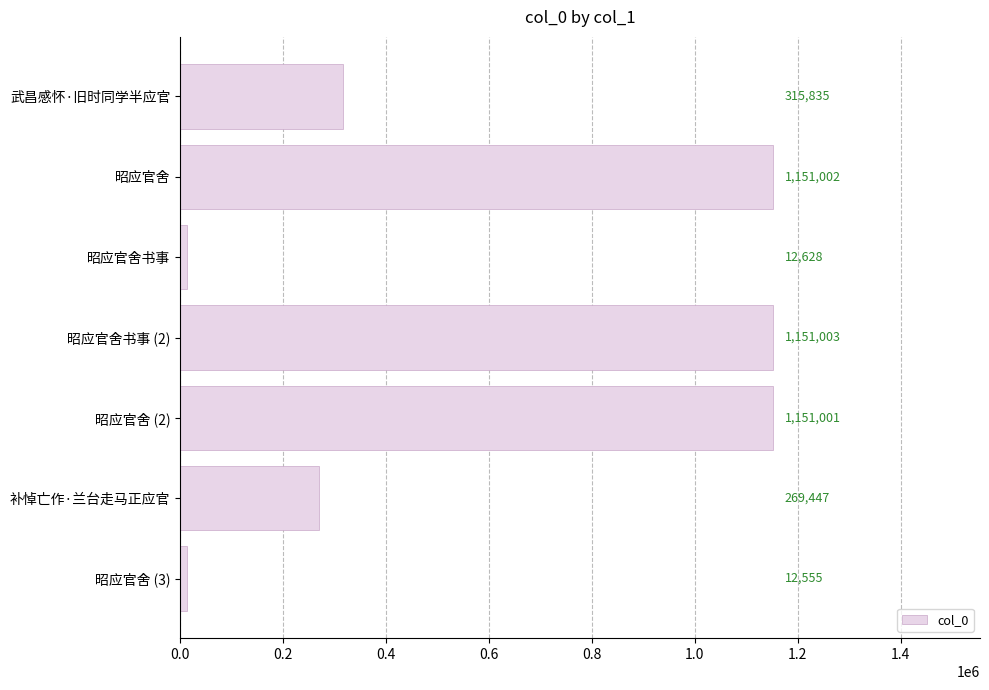

What is the label of the 6th bar from the top?

补悼亡作·兰台走马正应官